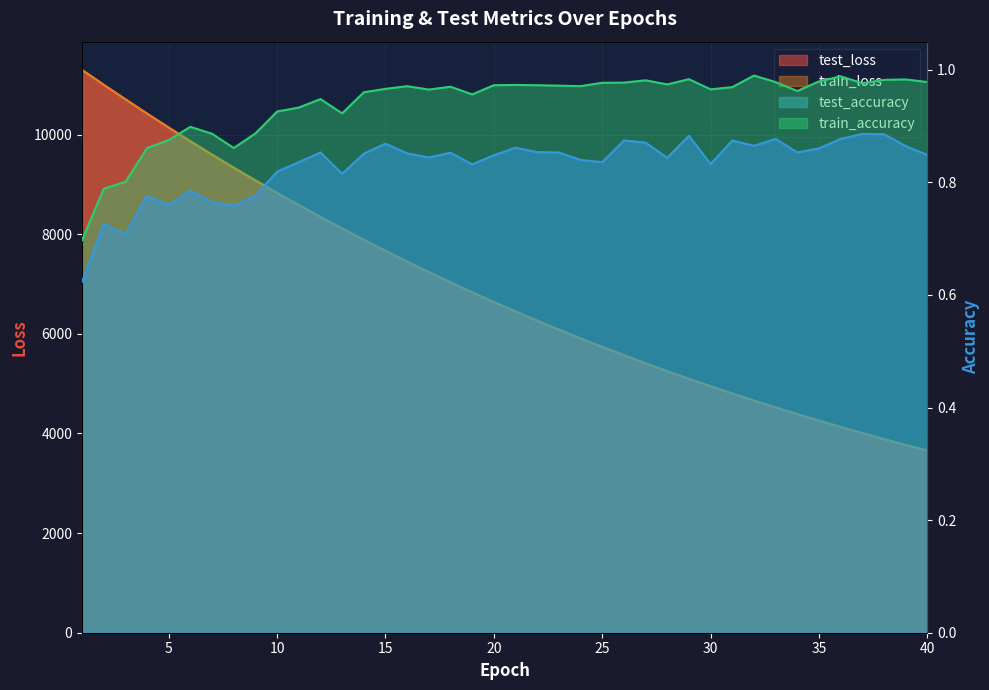

What is the difference between the maximum and minimum values in the test_loss series?

7645.4